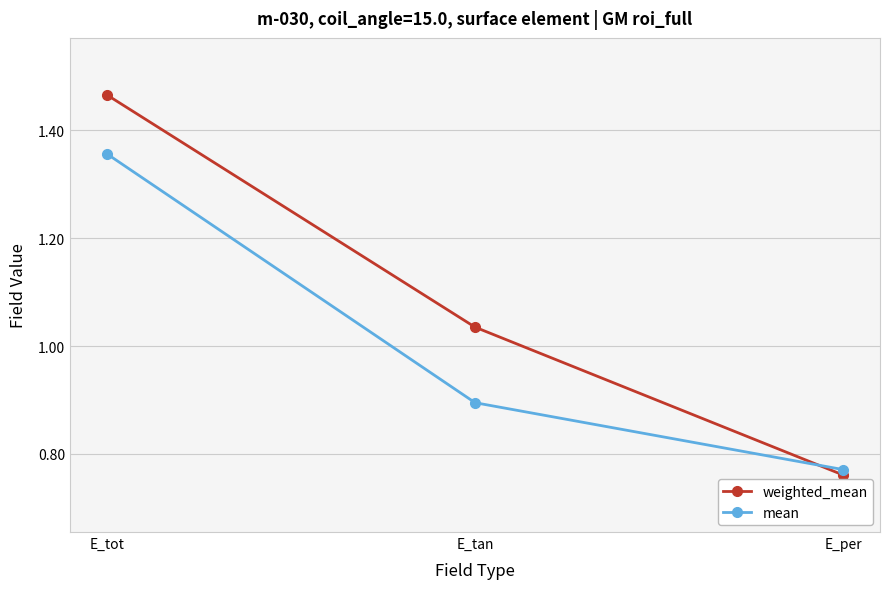

Which series has the largest total across all categories?

weighted_mean